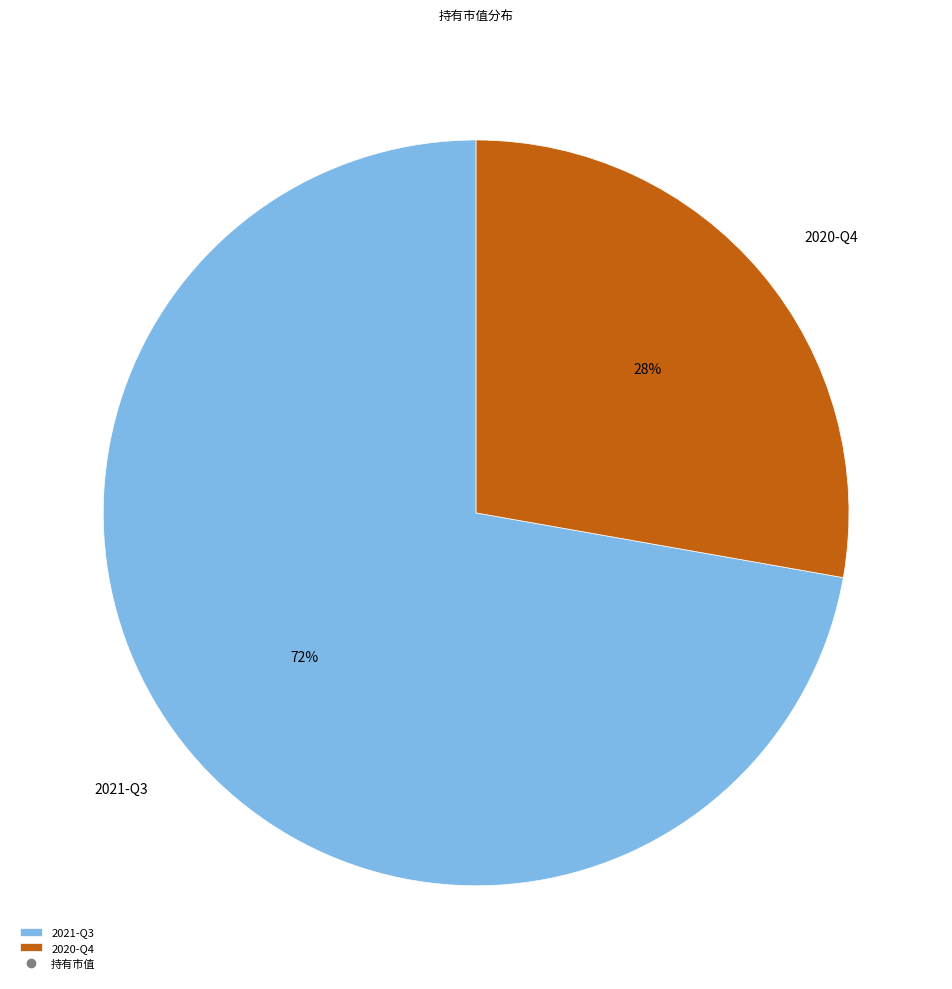

Combined, do 2021-Q3 and 2020-Q4 account for over 50%?

Yes